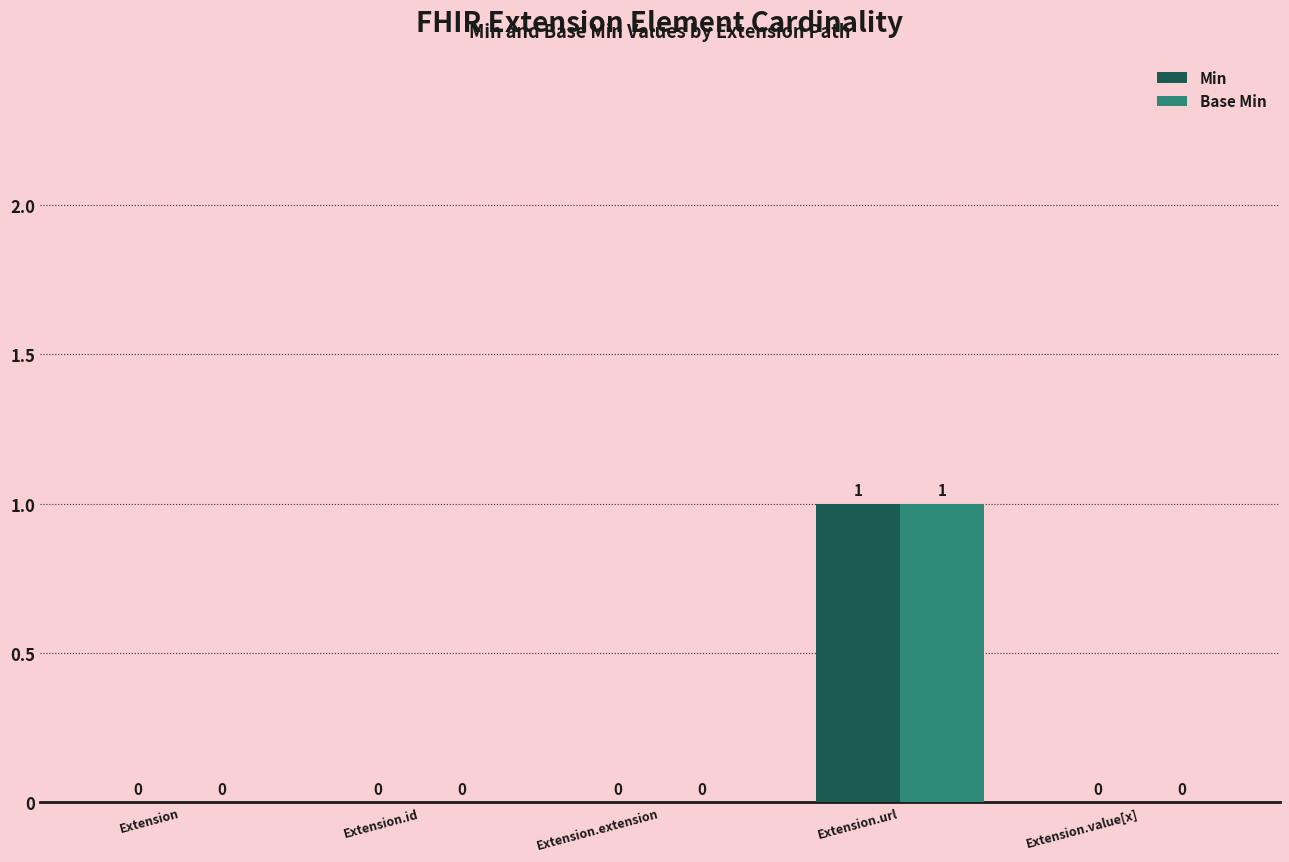

Reading left to right, transcribe all the data shown in this chart.

Min: 0	0	0	1	0
Base Min: 0	0	0	1	0